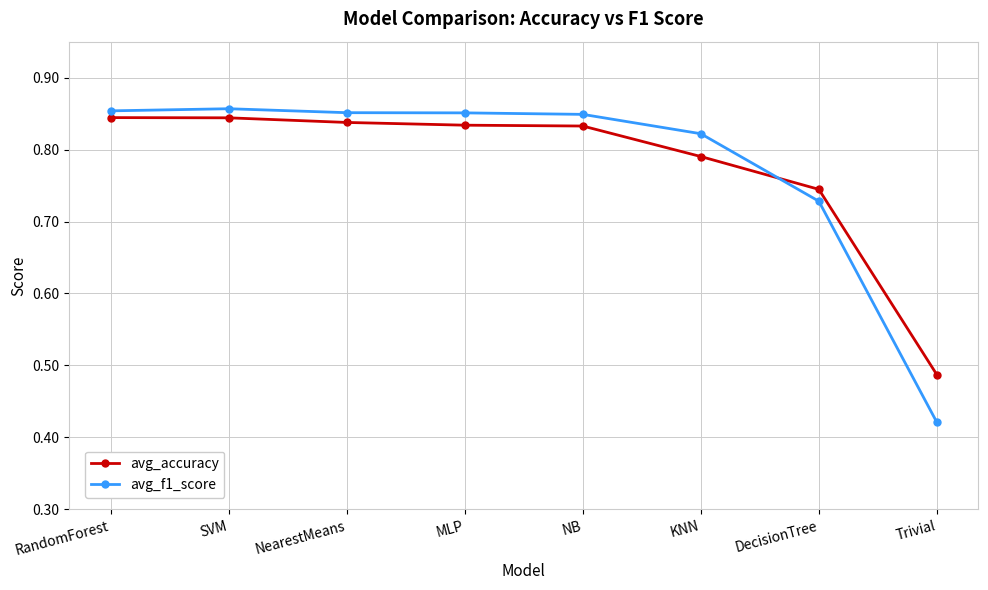

Rank the series by their maximum value, from highest to lowest.

avg_f1_score, avg_accuracy